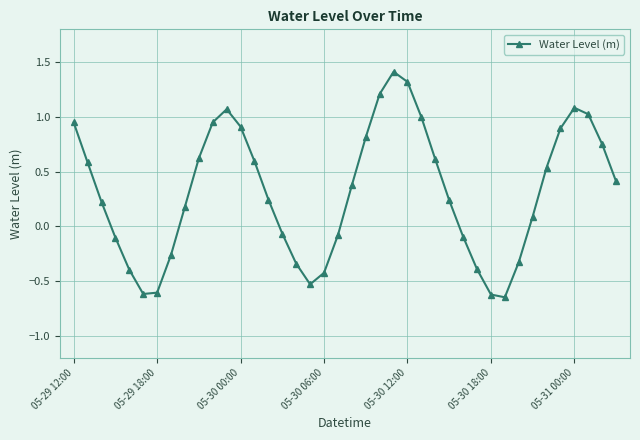

What is the maximum value shown in the chart?

1.4